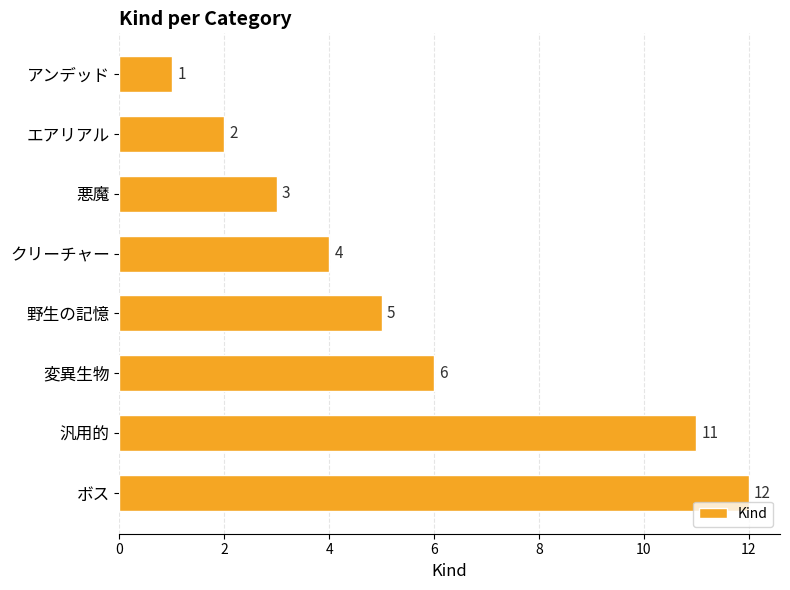

Where is the data nearest to the value 6?

変異生物